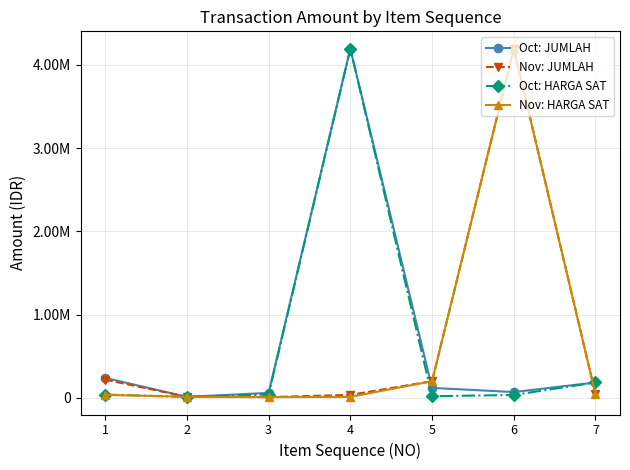

Rank the series at 3 from lowest to highest value.

Nov: JUMLAH, Nov: HARGA SAT, Oct: HARGA SAT, Oct: JUMLAH